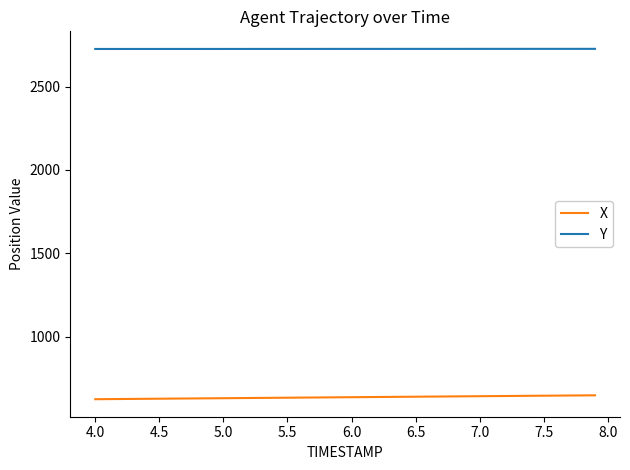

Which series has the largest total across all categories?

Y